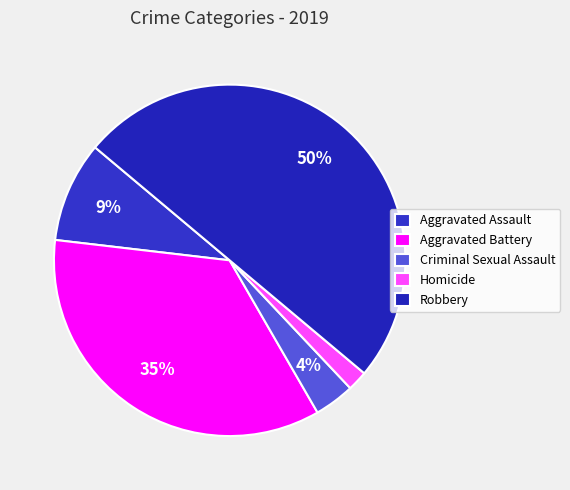

Do Aggravated Battery and Robbery together represent more than half of the pie?

Yes